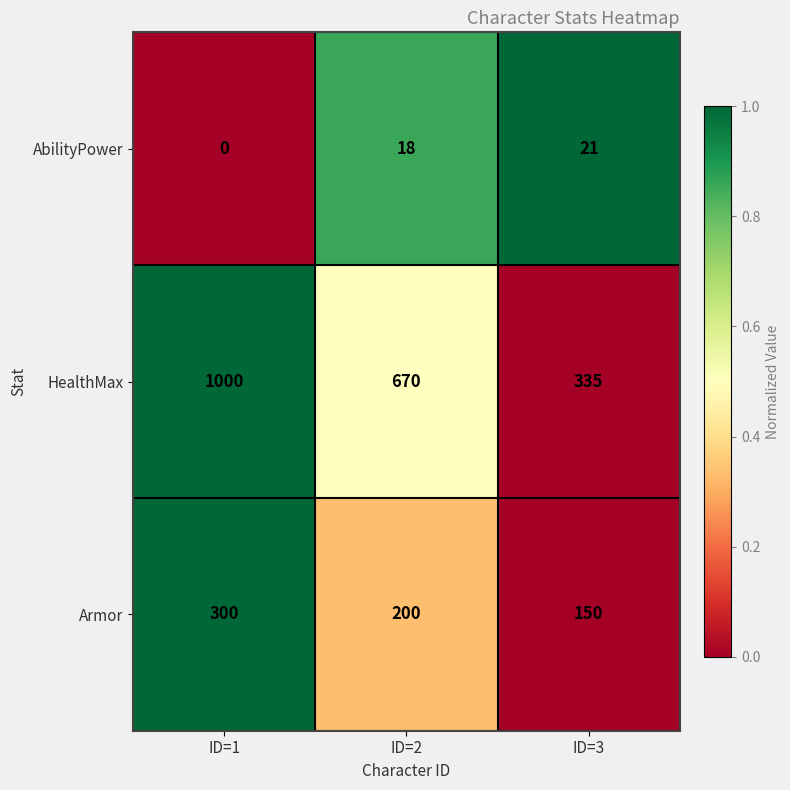

At ID=1, list the series in order from largest to smallest.

HealthMax, Armor, AbilityPower